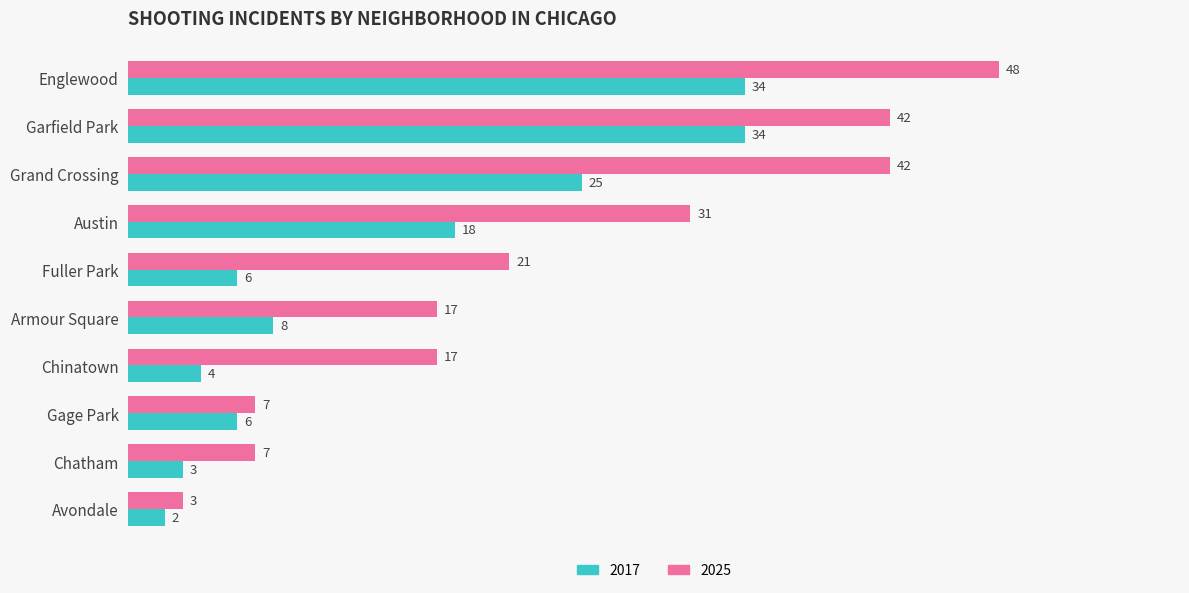

Rank the series at Grand Crossing from lowest to highest value.

2017, 2025